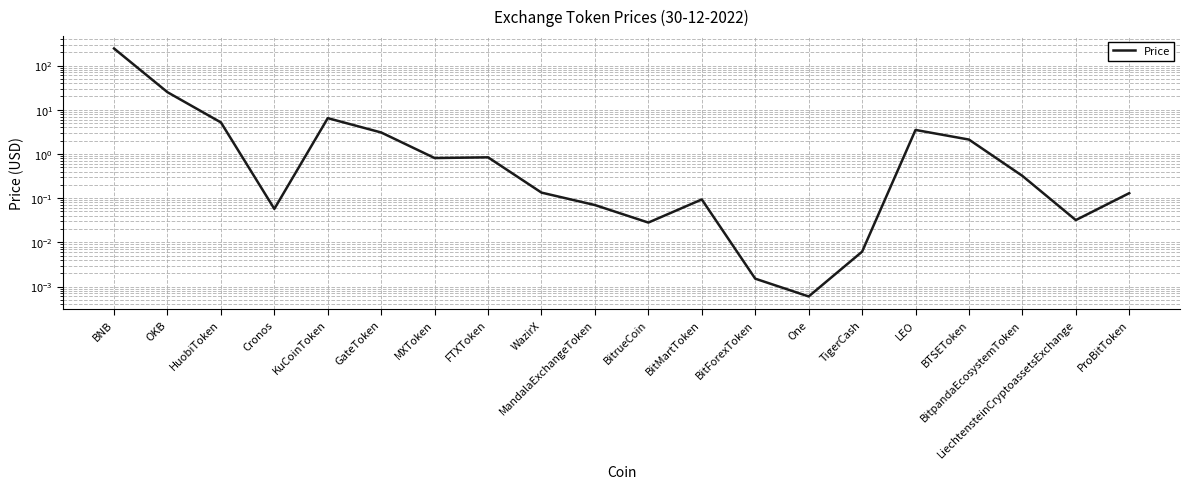

Reading left to right, what are all the values shown in this chart?

243.5	25.0	5.2	0.1	6.5	3.1	0.8	0.8	0.1	0.1	0.0	0.1	0.0	0.0	0.0	3.5	2.1	0.3	0.0	0.1